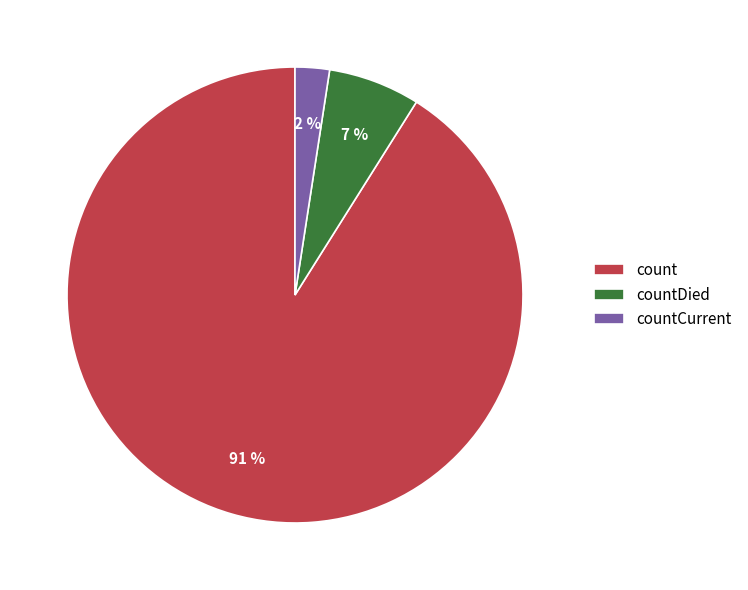

Do countCurrent and count together represent more than half of the pie?

Yes